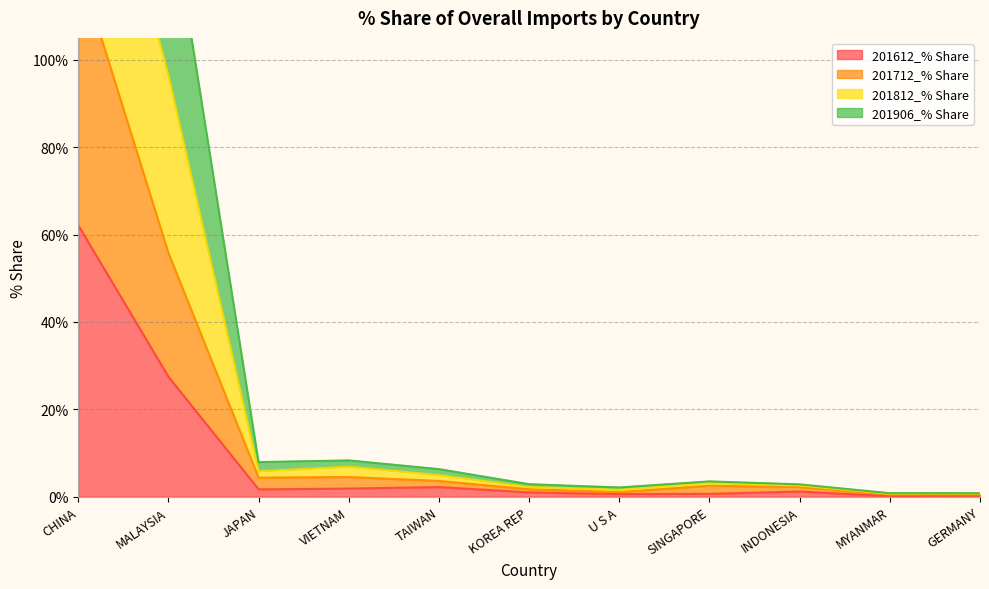

Where is 201612_% Share nearest to the value 31?

MALAYSIA